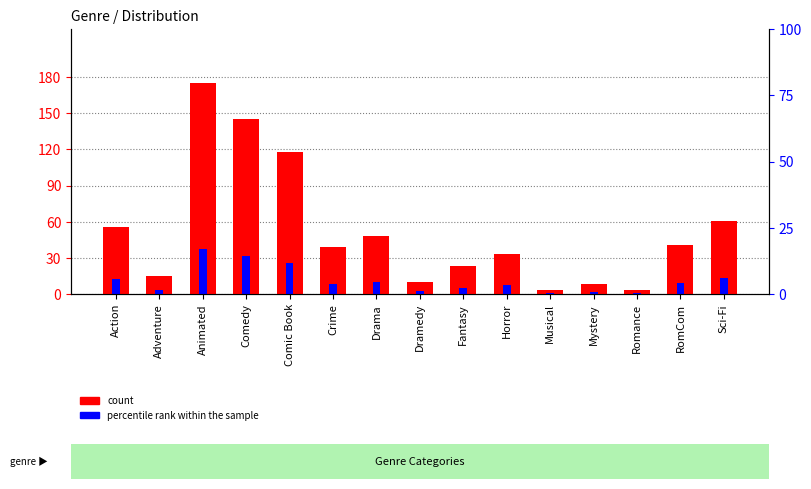

What position from the left is Animated?

3